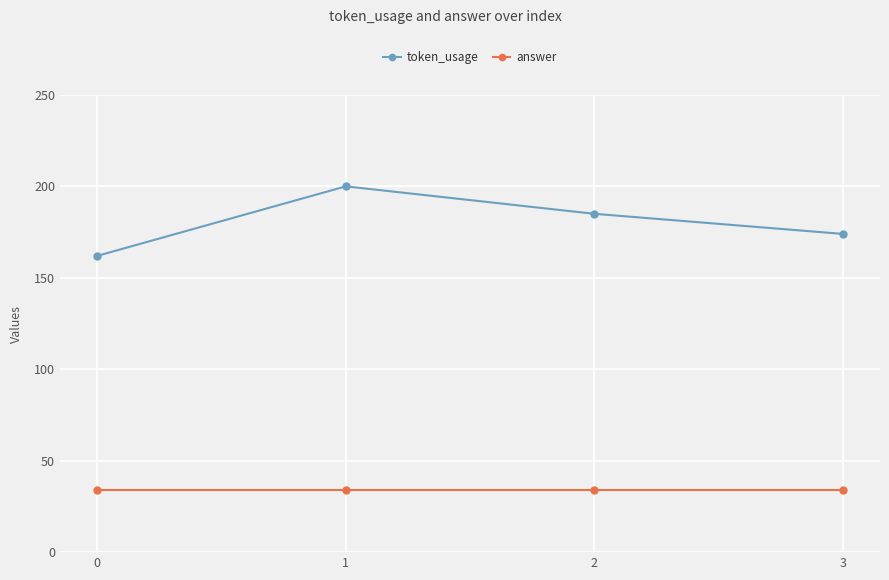

Is it true that answer equals 17 at 0?

False